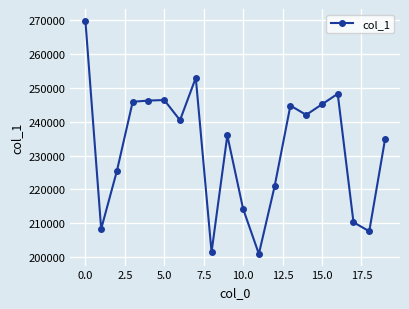

What is the greatest value displayed?

269780